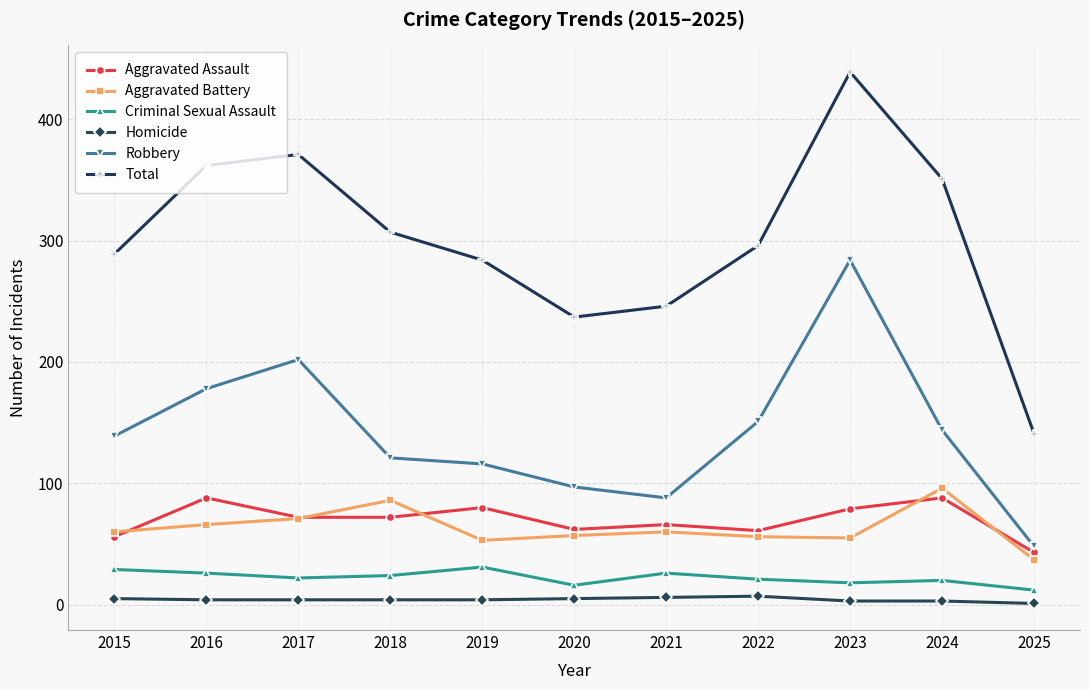

How many values in the Aggravated Battery series are below 60?

5